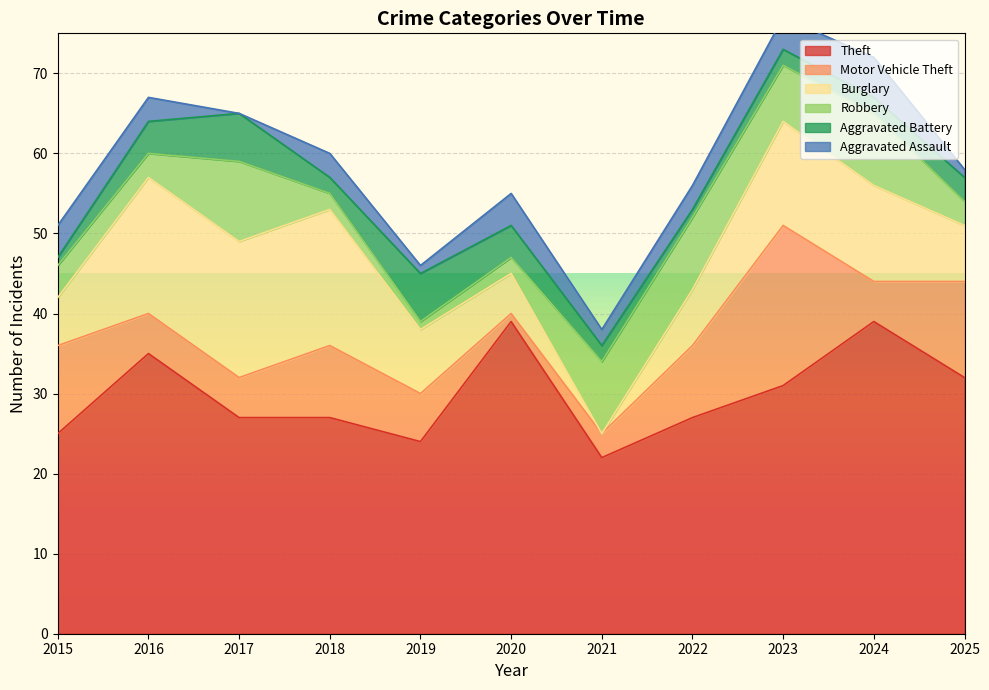

What are all the series names shown in the legend?

Theft, Motor Vehicle Theft, Burglary, Robbery, Aggravated Battery, Aggravated Assault